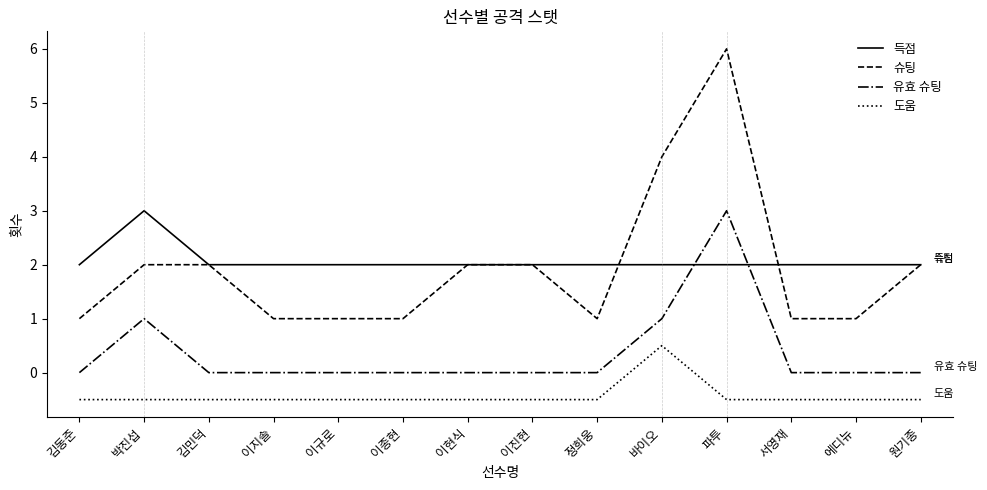

How many 유효 슈팅 values are between 0 and 1?

13